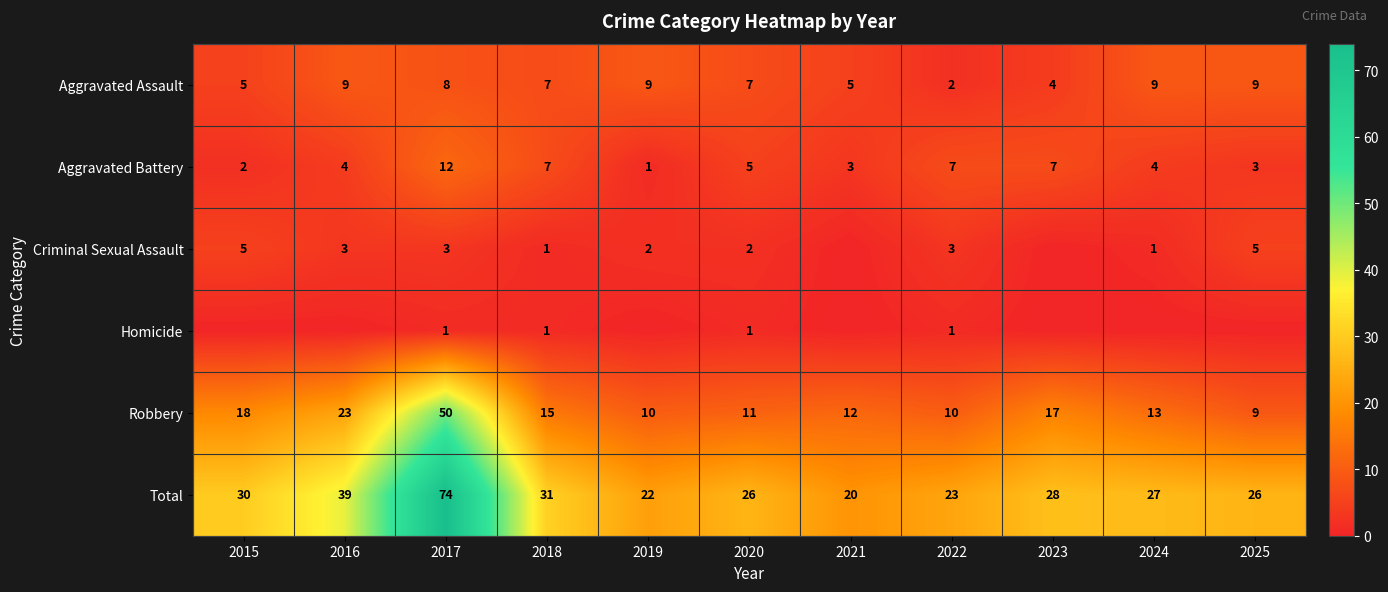

The value of Total at 2018 is 9. True or false?

False